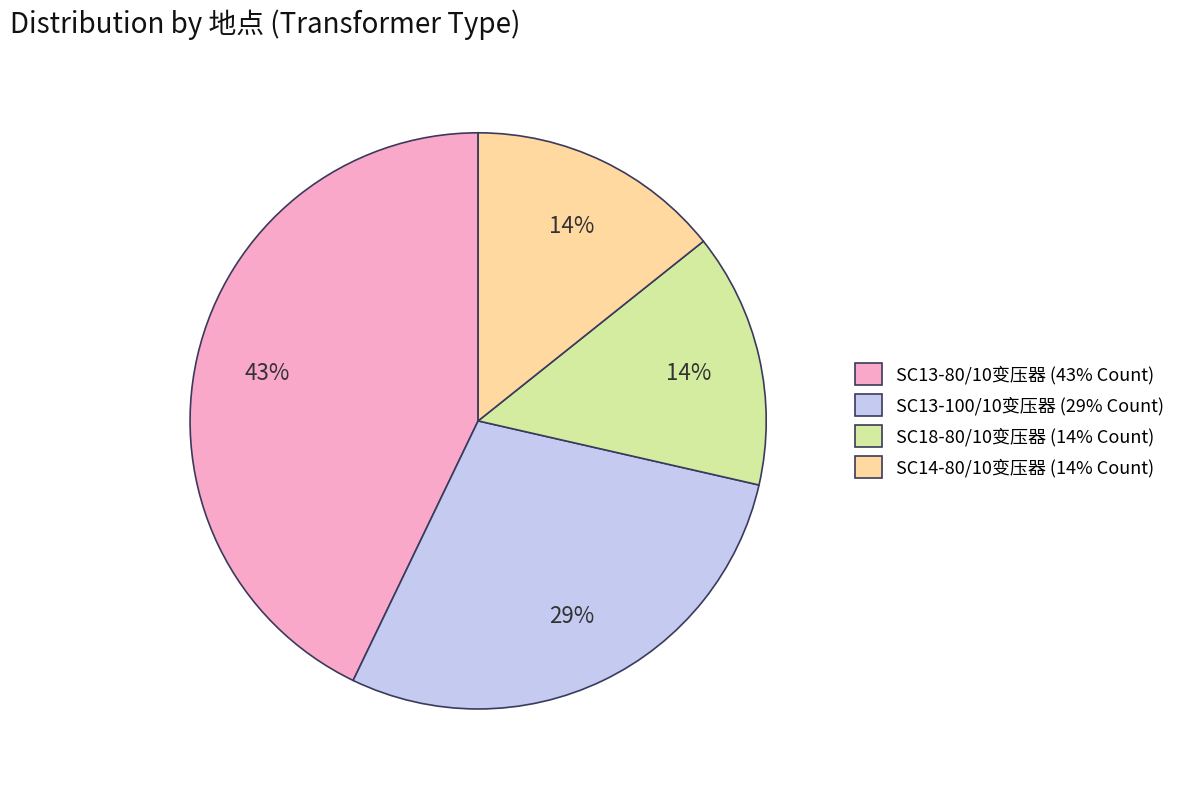

What is the ratio of the value at SC18-80/10变压器 to the value at SC13-80/10变压器?

0.3